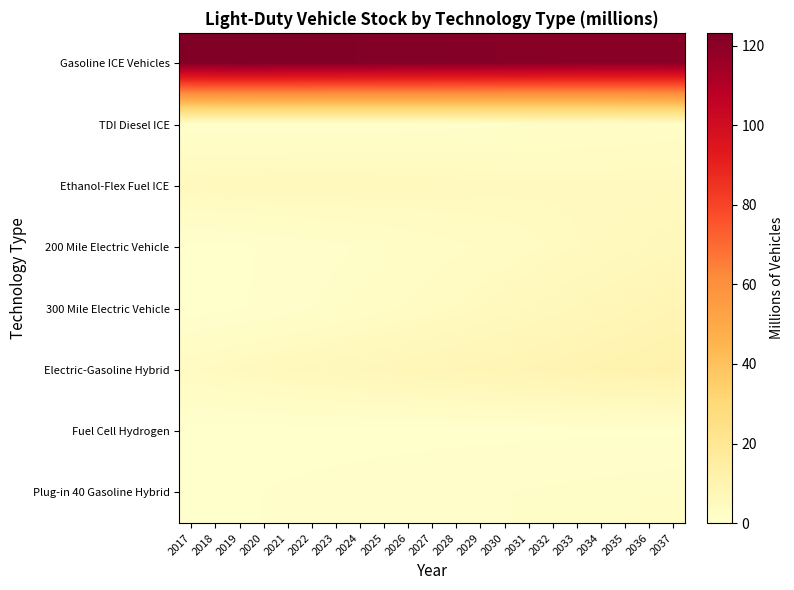

What is the difference between the highest and lowest values at 2017?

122.7